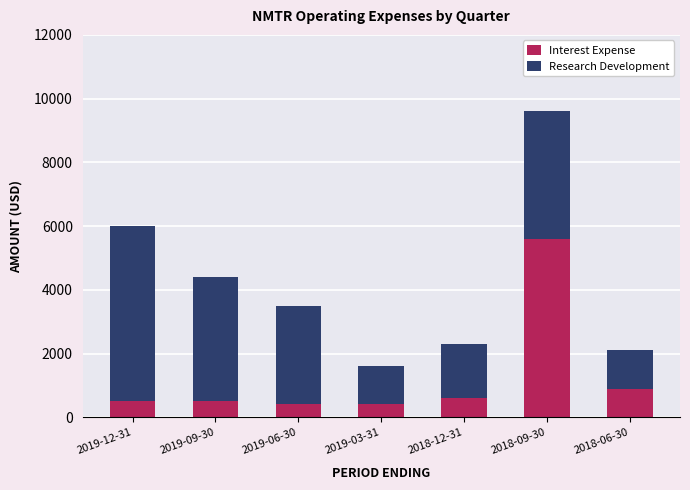

Reading left to right, list the values for the Interest Expense series.

500	500	400	400	600	5600	900